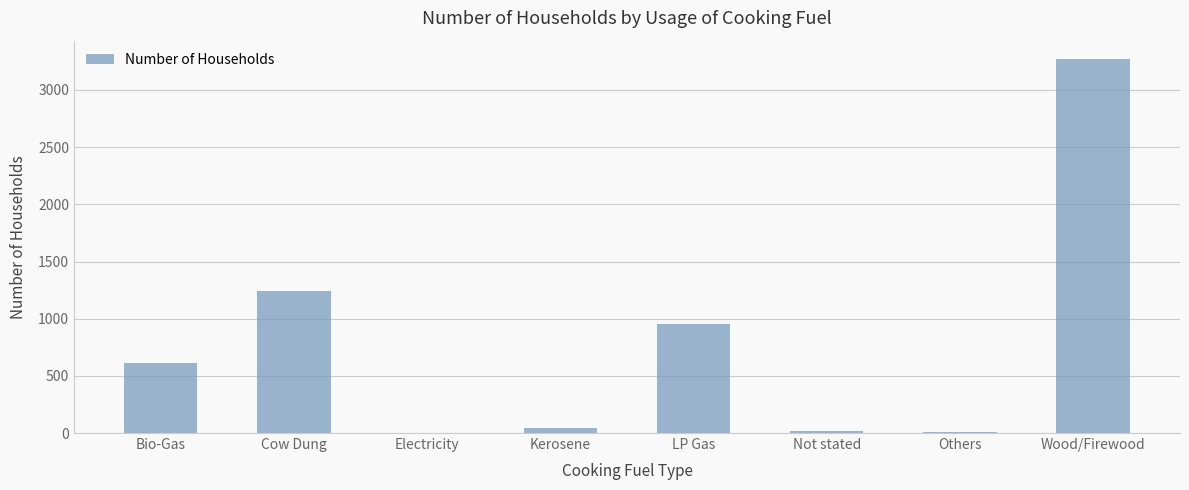

Is it true that the value at LP Gas is 1680?

False